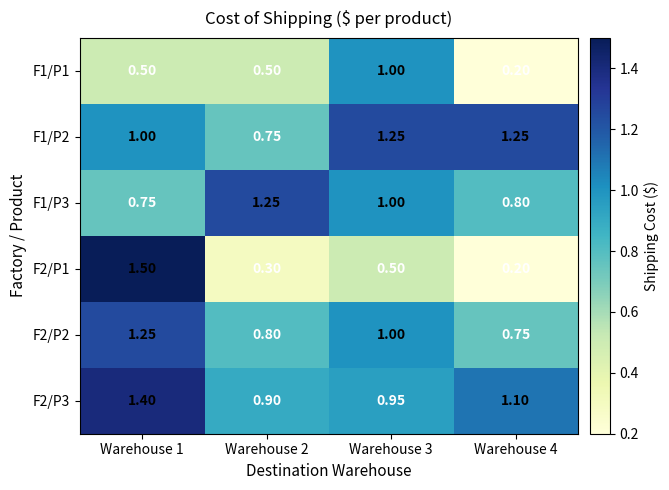

Which category has the highest value across all series?

Warehouse 1